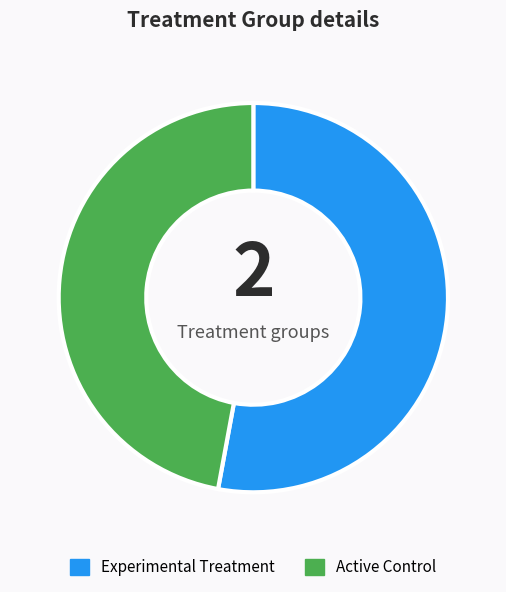

Count the number of slices in the pie.

2